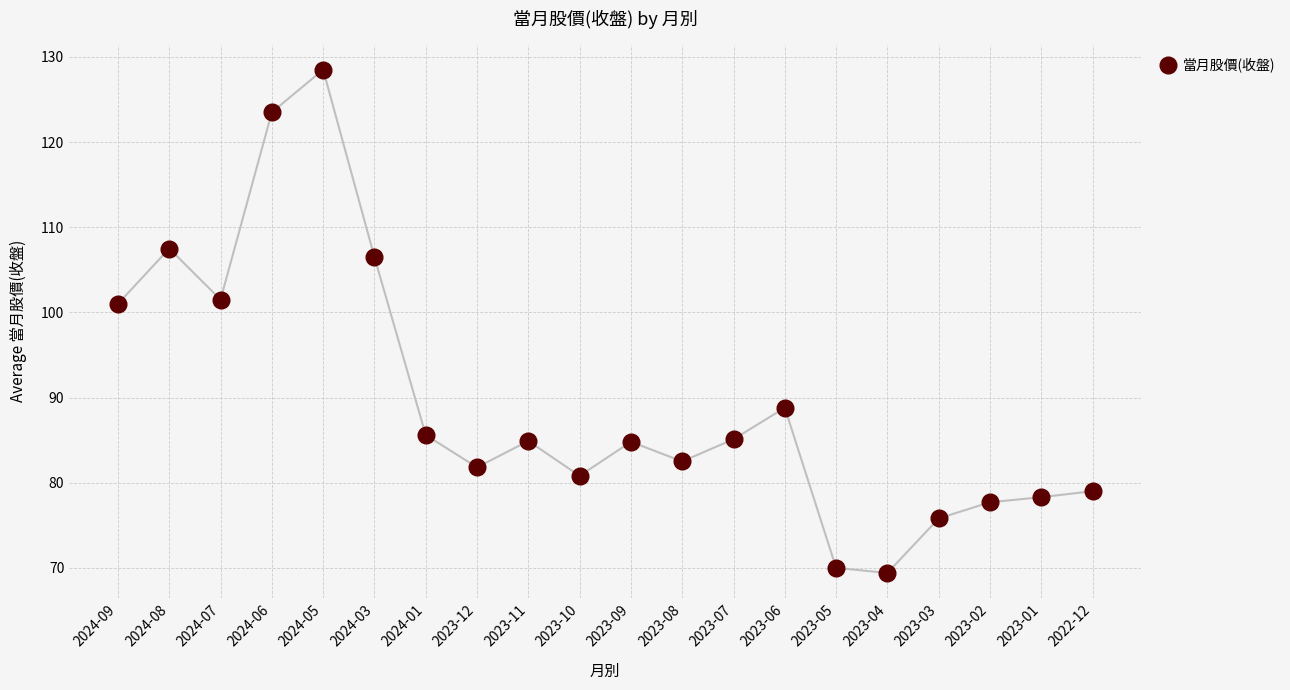

What is the range of Y values (max minus min)?

59.1